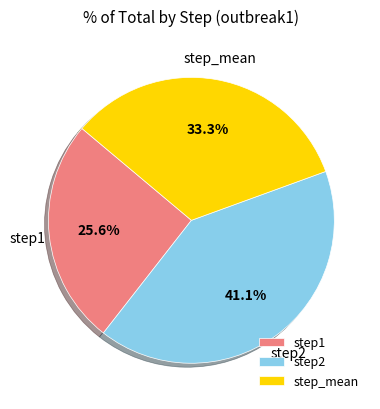

Rank the categories by value from lowest to highest.

step1, step_mean, step2